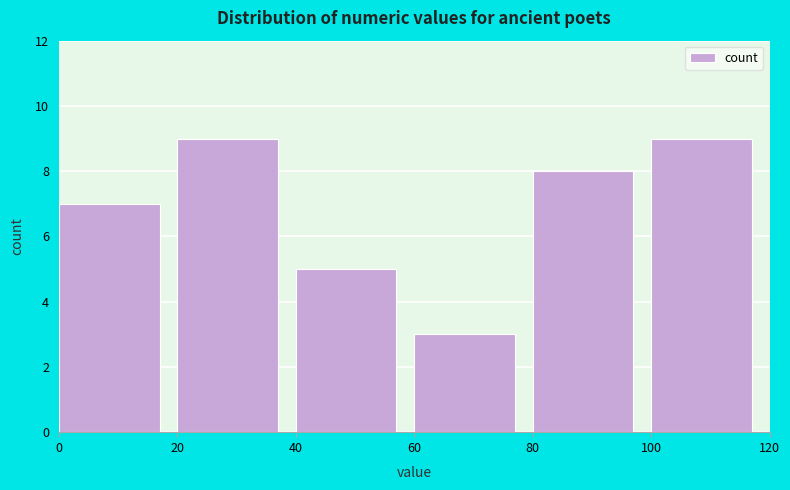

Reading left to right, list every bar in this chart as the range it spans on the x-axis followed by its height. The values are not printed on the chart, so give them approximately, as read against the axis.

0 to 20: 7
20 to 40: 9
40 to 60: 5
60 to 80: 3
80 to 100: 8
100 to 120: 9